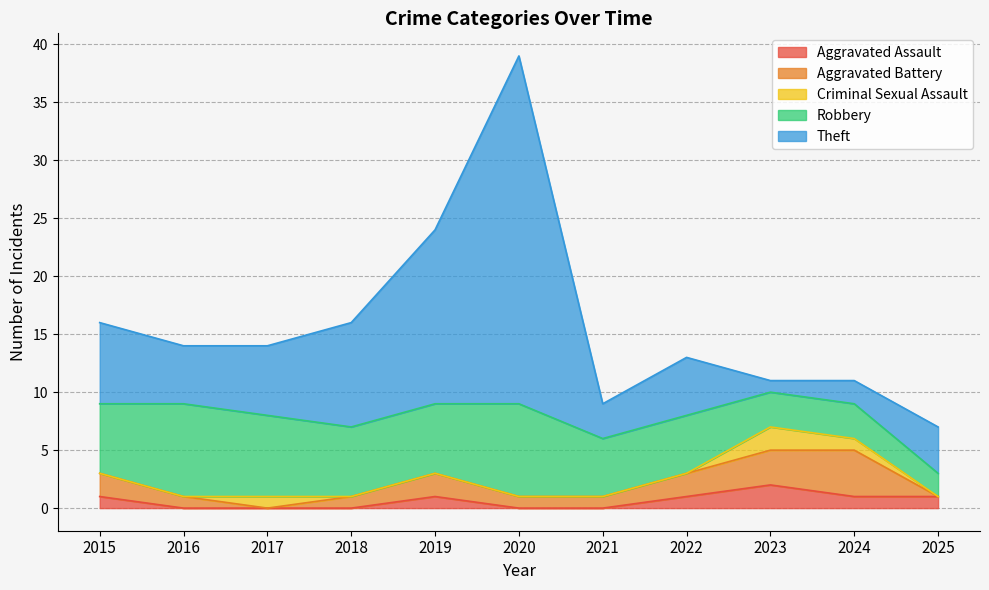

True or false: Robbery and Criminal Sexual Assault cross at least once.

False